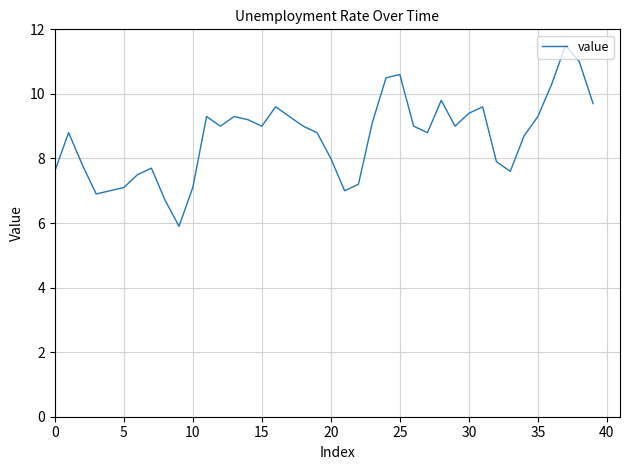

What is the greatest value displayed?

11.5